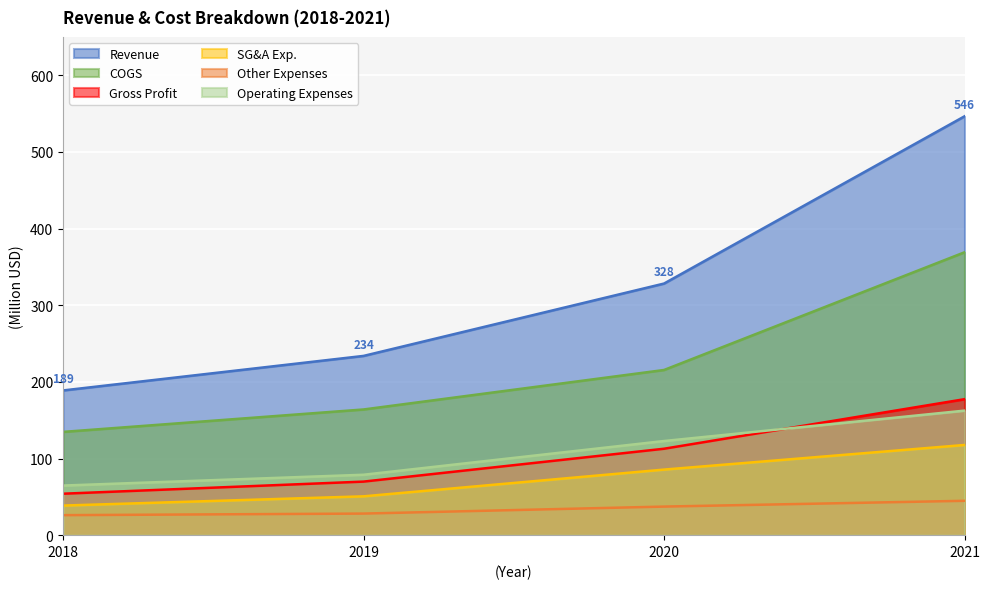

True or false: Gross Profit has more than 0 interior local peaks.

False